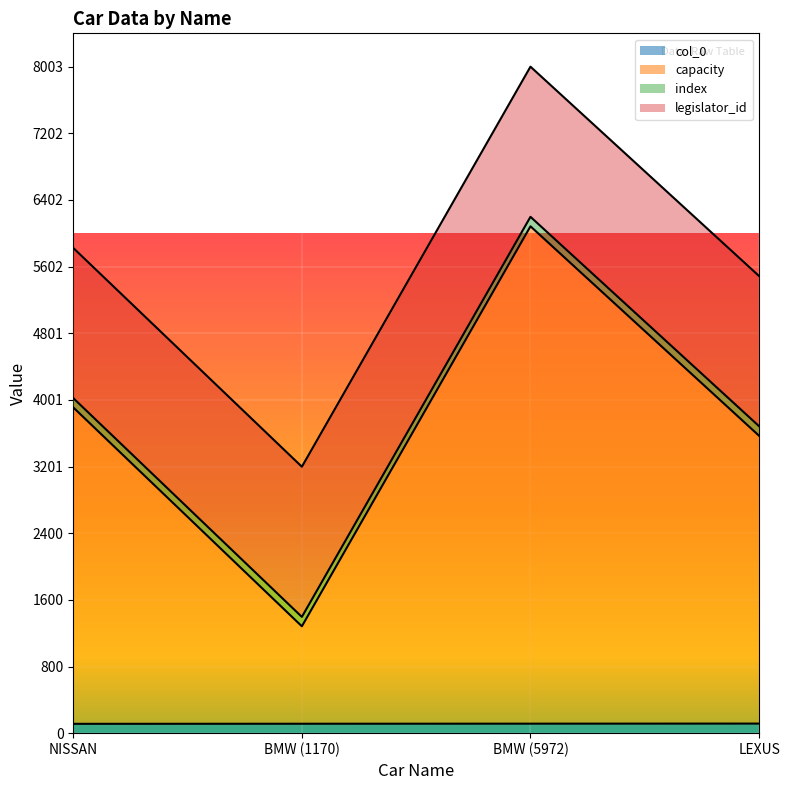

True or false: col_0 has a value of 113 at BMW (1170).

True